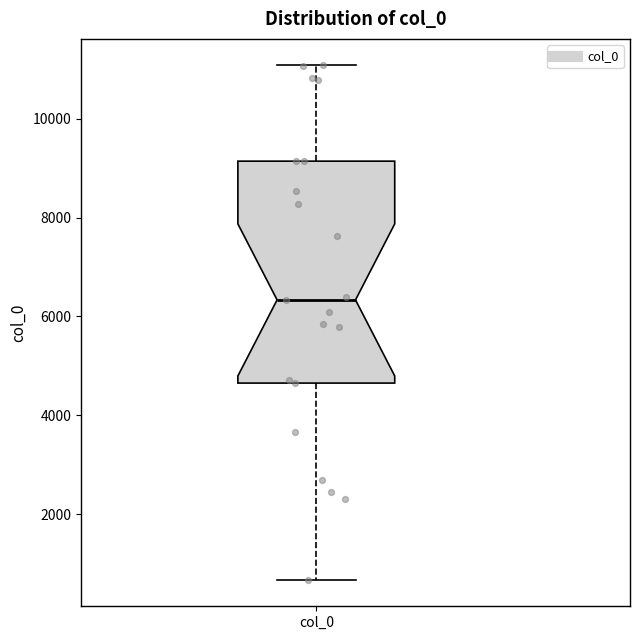

Read this box plot against the y-axis: the position of the median line, the range covered by the box, and the ends of both whiskers. The values are not printed on the chart, so give them approximately, as read against the axis.

median 6400, box 4600 to 9200, whiskers 600 to 11000